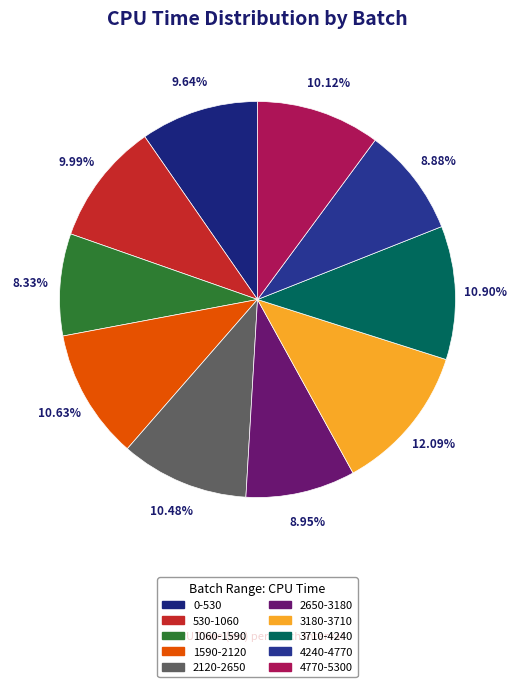

Between 2650-3180 and 4770-5300, which is larger?

4770-5300